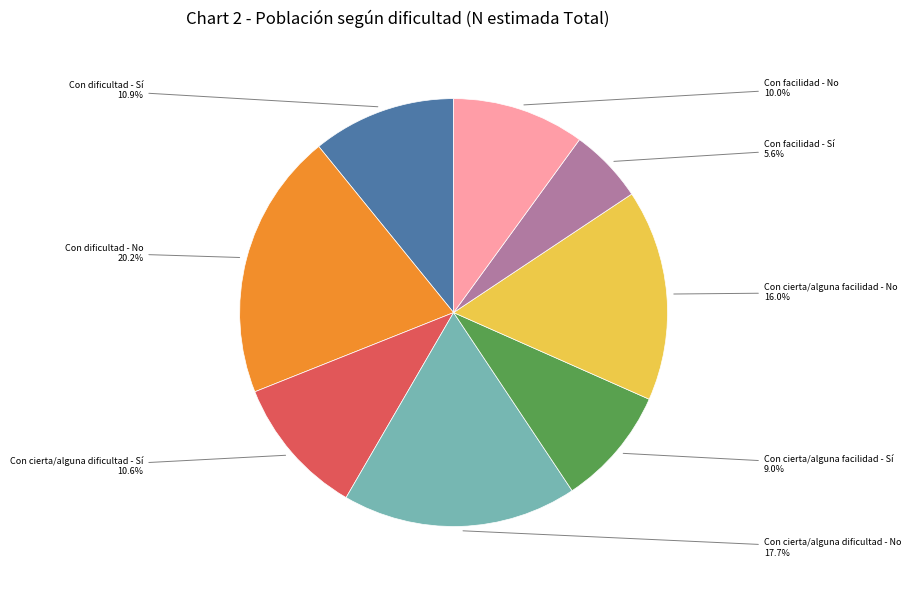

Is there a majority slice in this chart?

No